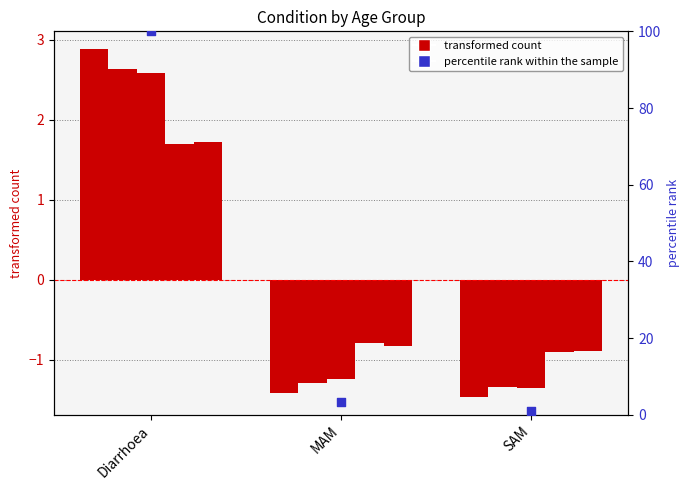

What is the total value across all series at Diarrhoea?

102.9